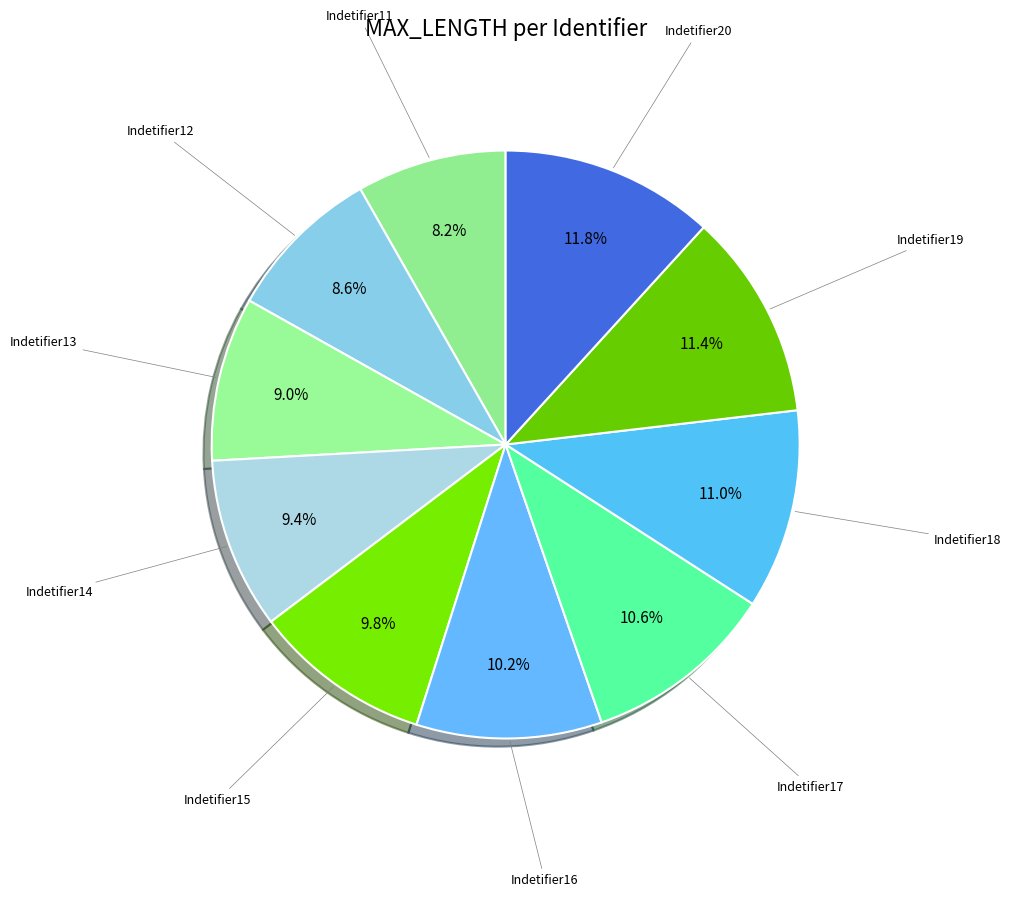

Count the number of slices in the pie.

10